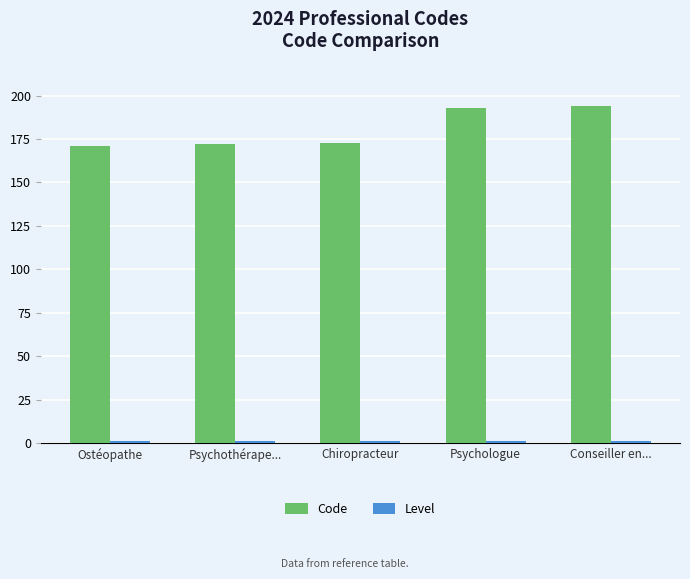

At how many categories does at least one series exceed 157?

5